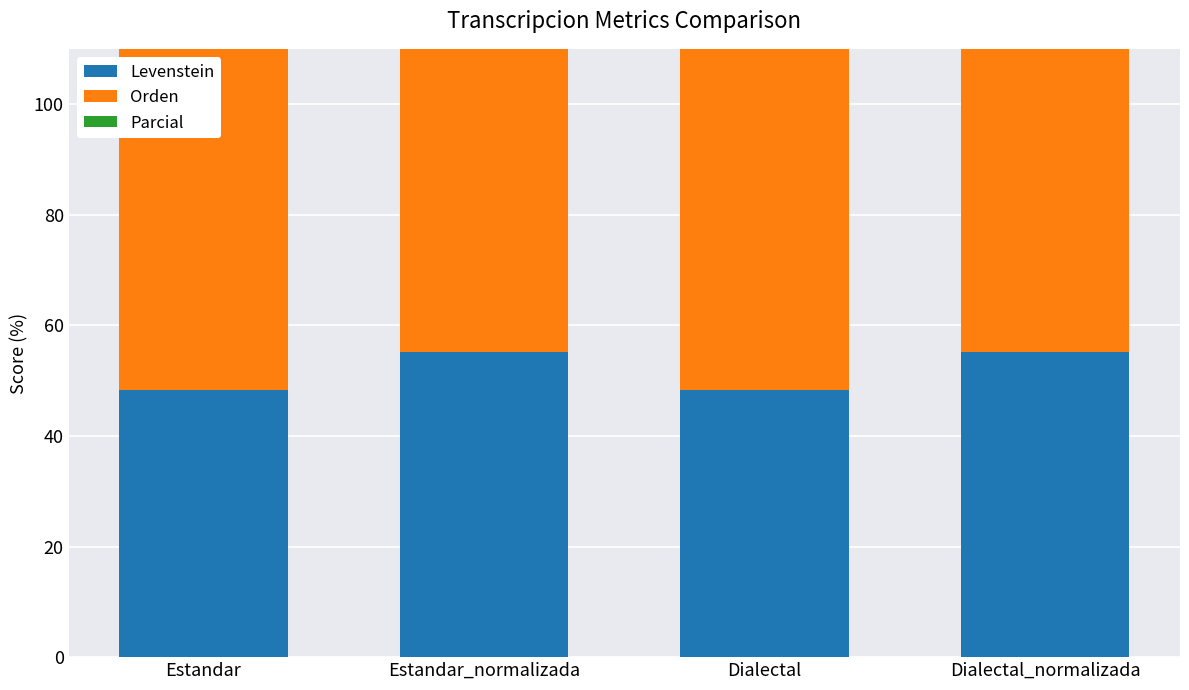

Reading left to right, transcribe all the data shown in this chart.

Levenstein: Estandar=48.3	Estandar_normalizada=55.1	Dialectal=48.3	Dialectal_normalizada=55.1
Orden: Estandar=72.9	Estandar_normalizada=73.1	Dialectal=72.9	Dialectal_normalizada=73.1
Parcial: Estandar=62.2	Estandar_normalizada=71.3	Dialectal=62.2	Dialectal_normalizada=71.3